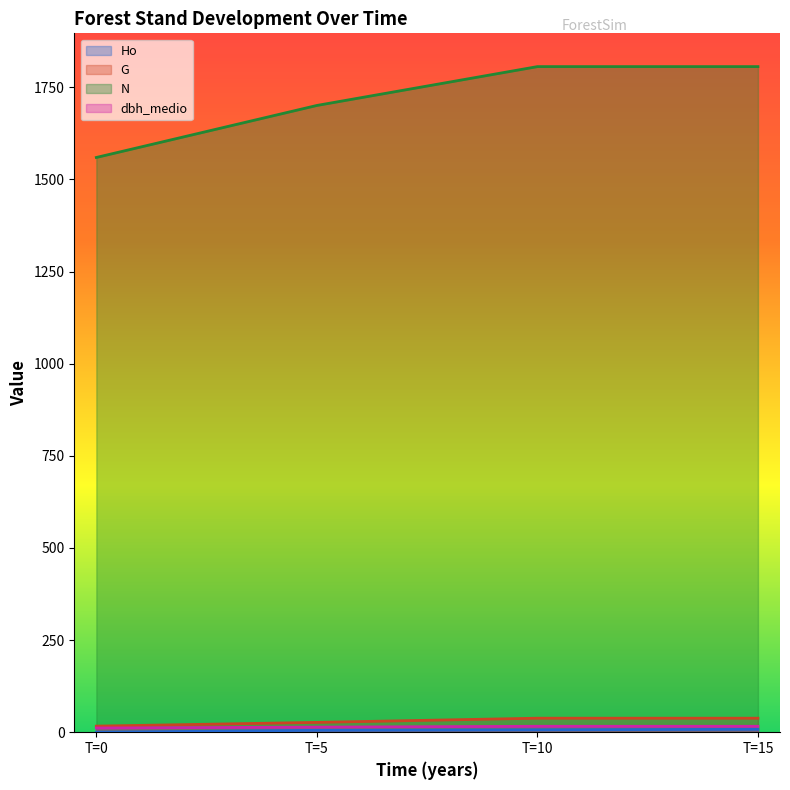

What is the maximum value shown in the chart?

1806.3